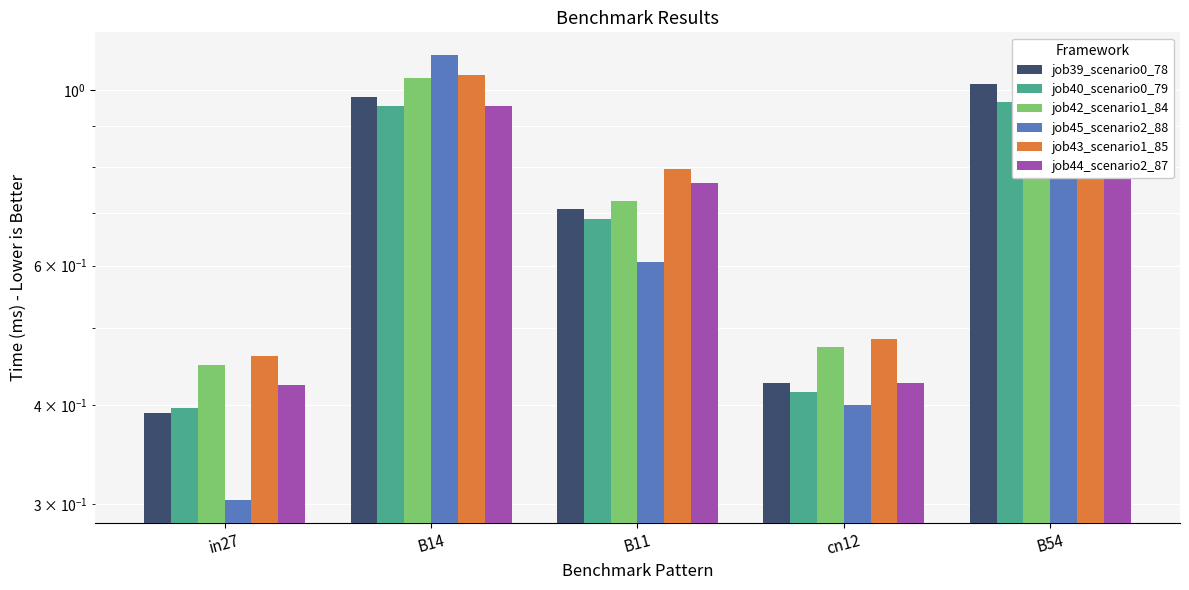

What is the approximate value of job45_scenario2_88 at B11?

0.6